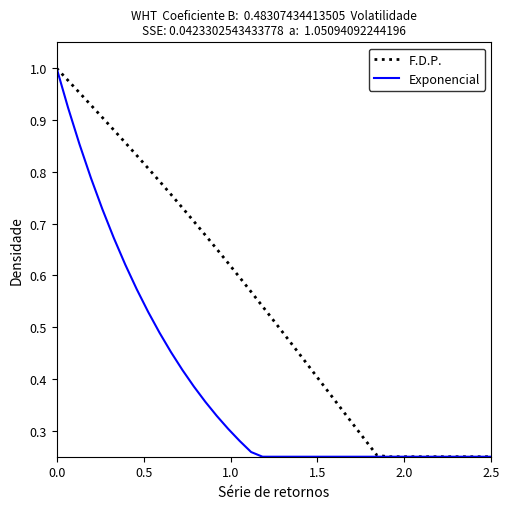

What are all the series names shown in the legend?

F.D.P., Exponencial